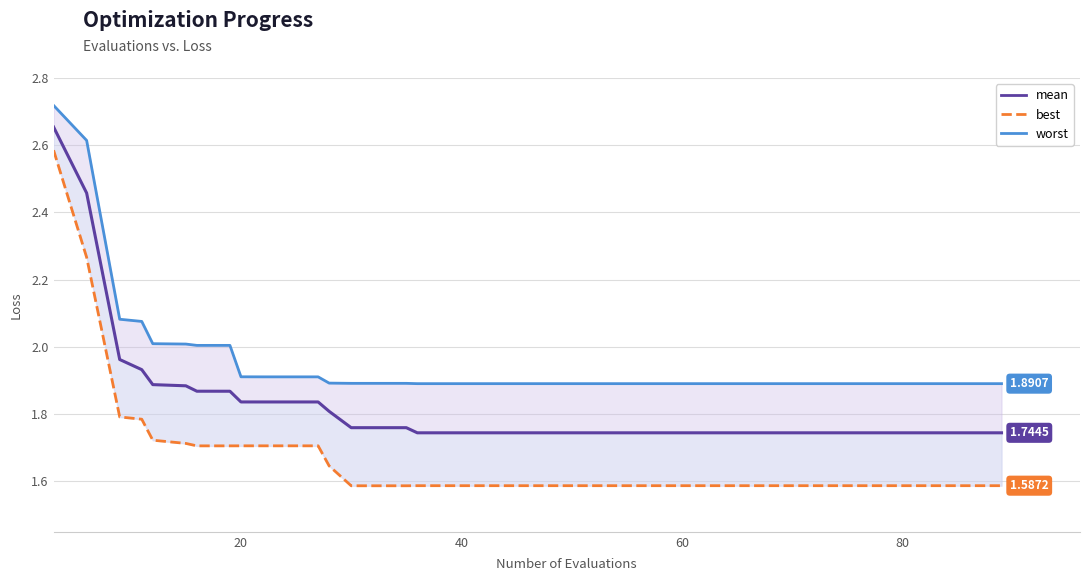

How many categories are shown in the chart?

40